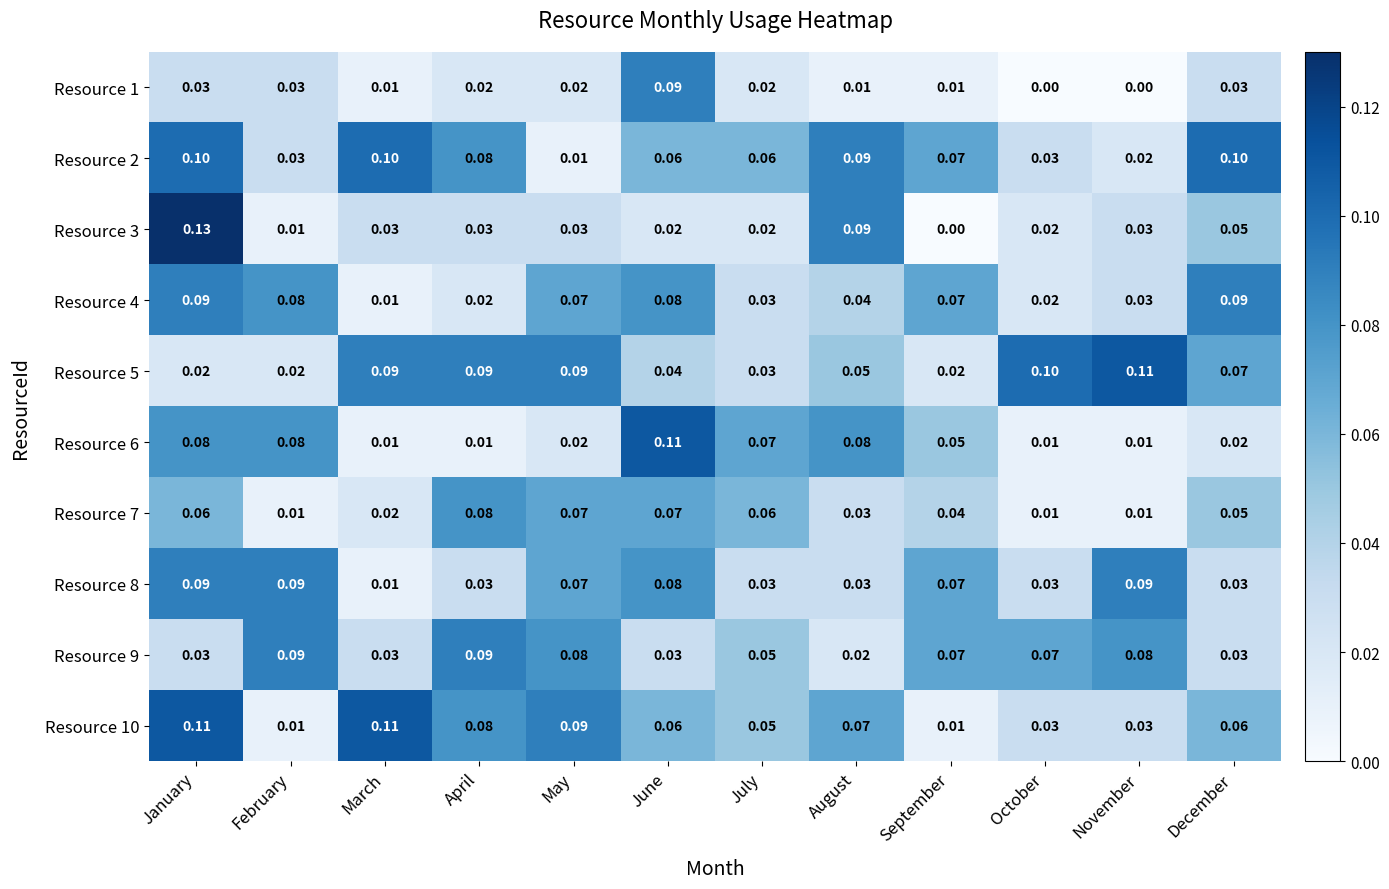

Which series has the widest spread of values?

Resource 3